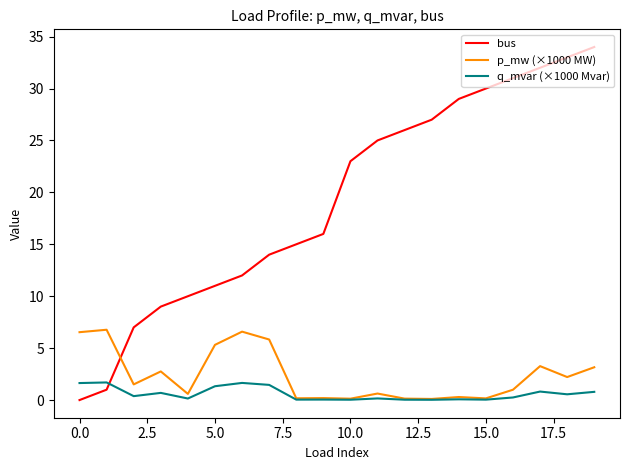

What is the maximum value for bus?

34.0